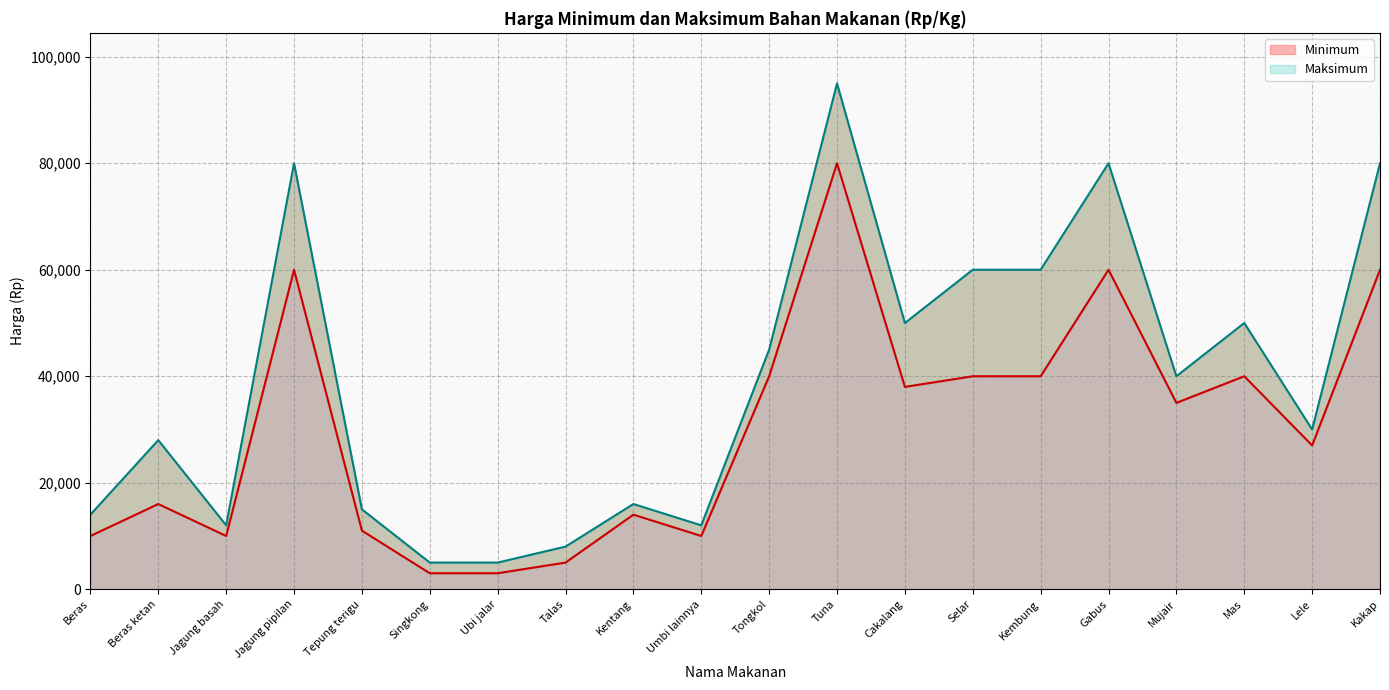

How many categories are shown in the chart?

20